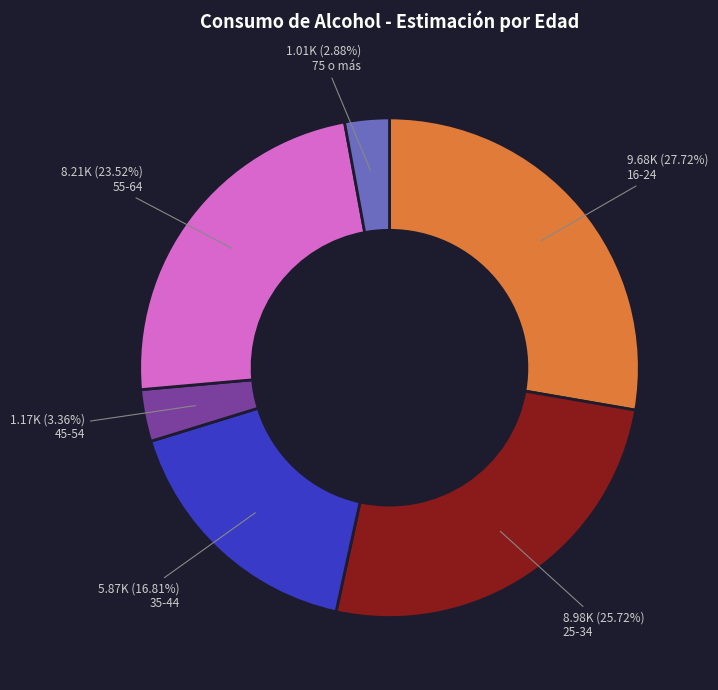

How many segments does this pie chart have?

6